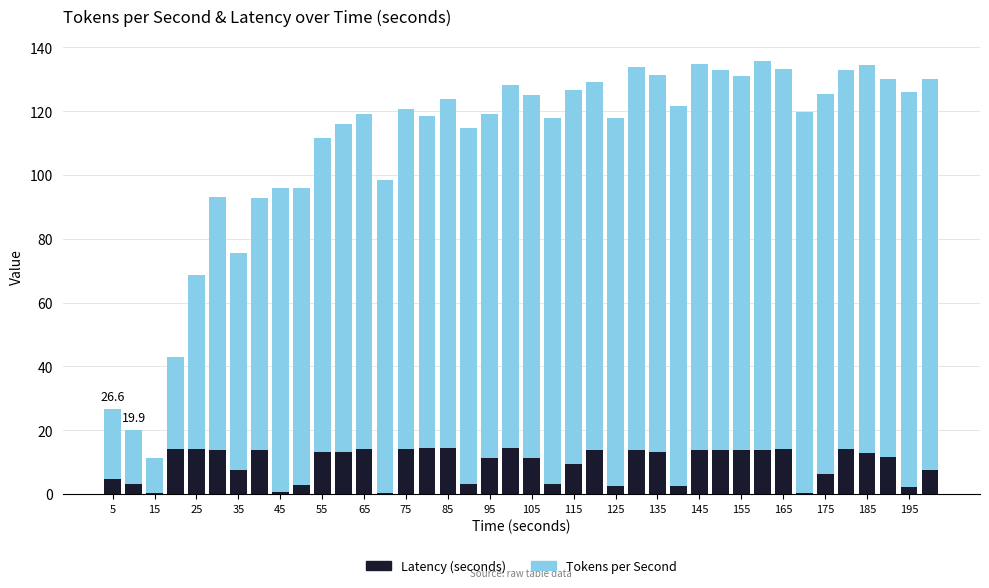

At how many categories does at least one series exceed 122?

2